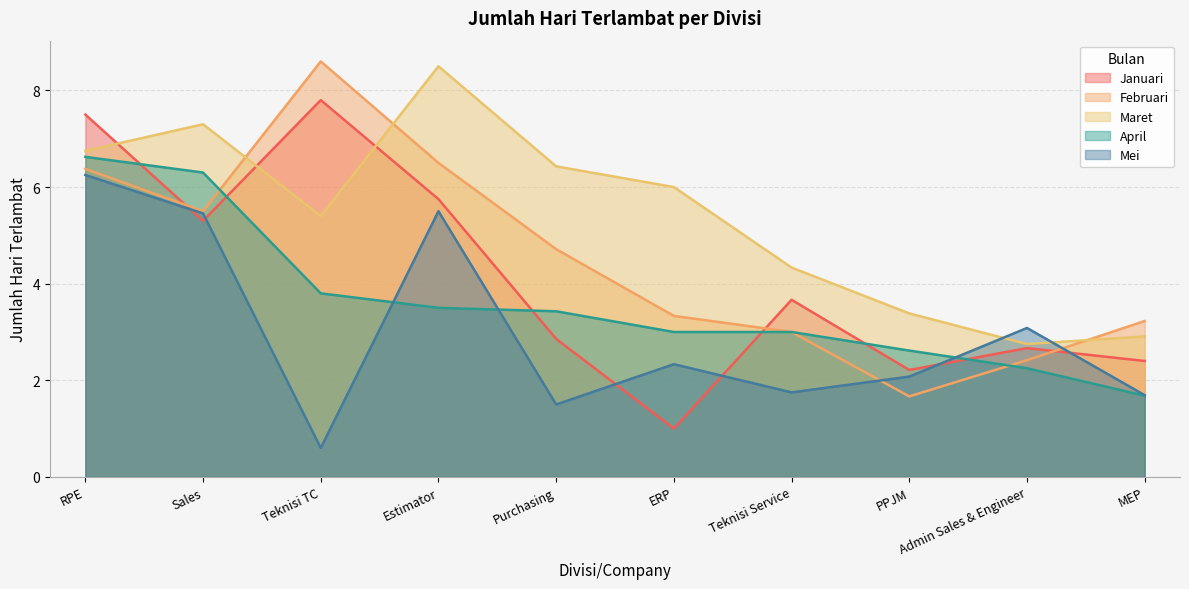

What is the sum of all Mei values?

30.2